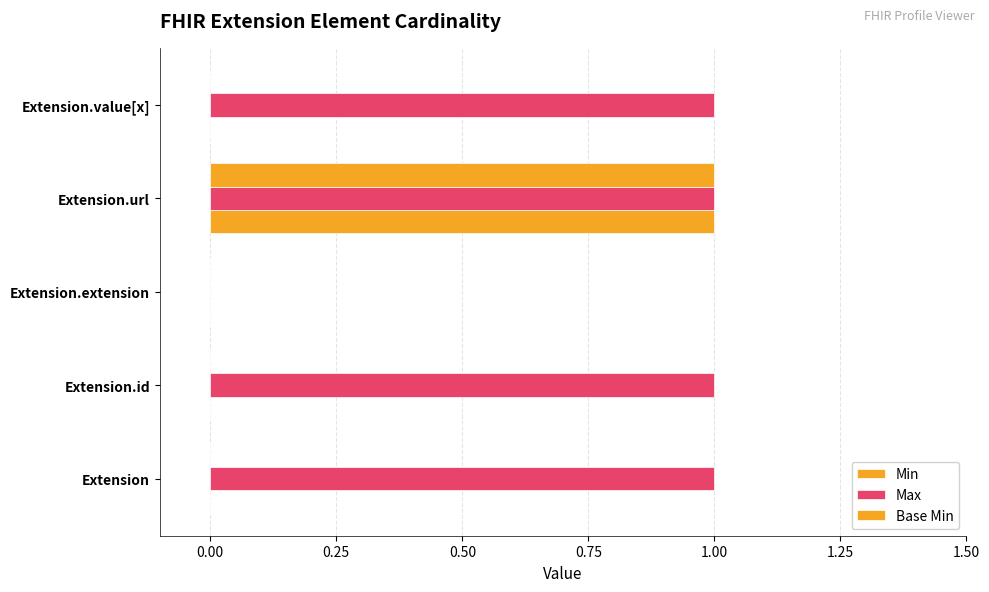

How many distinct data groups are displayed?

3